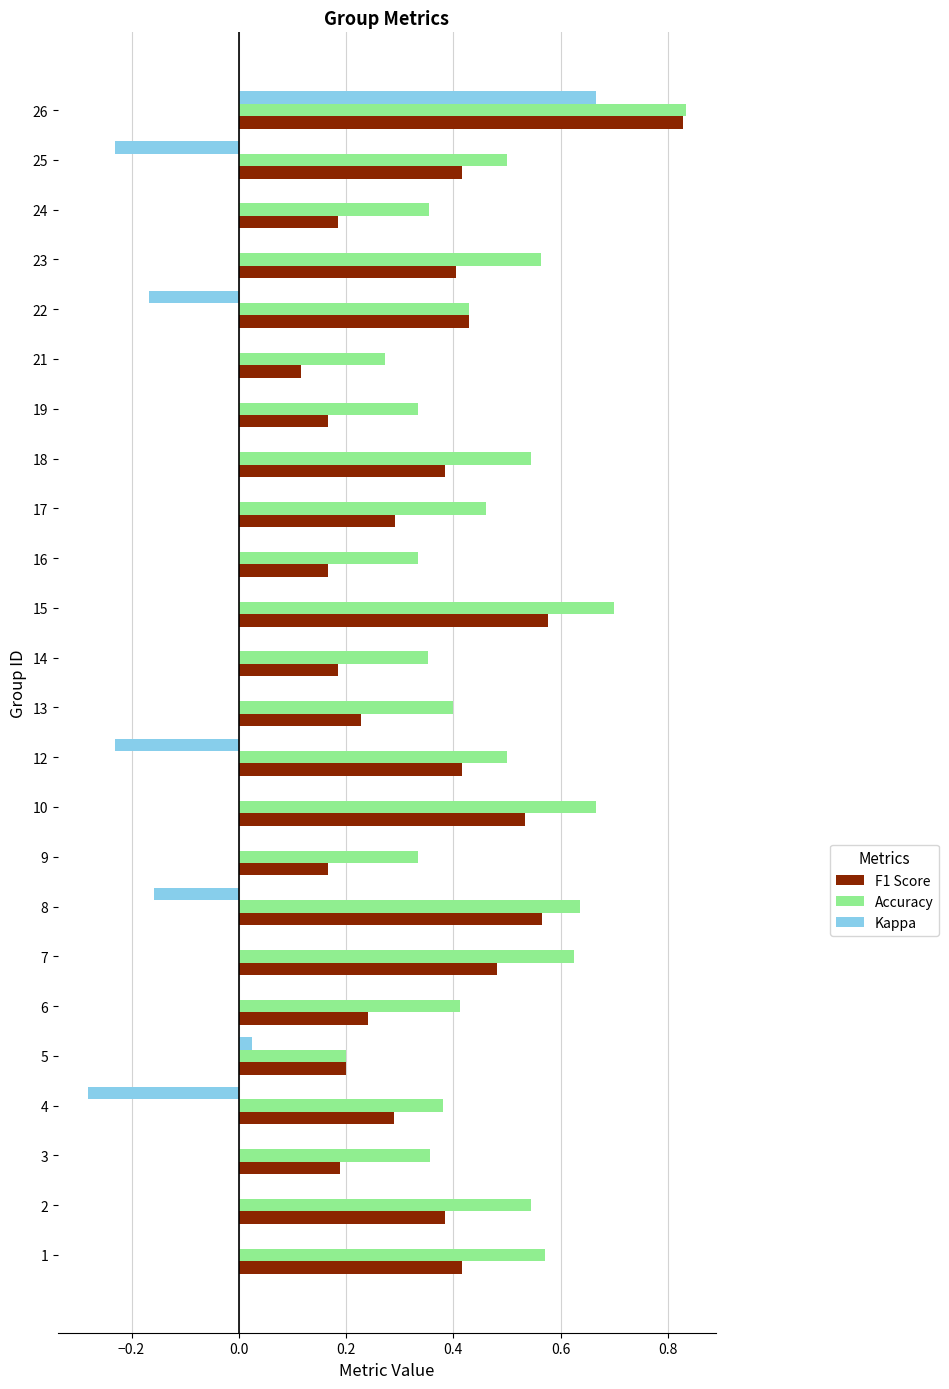

At which label does Kappa reach its peak?

26